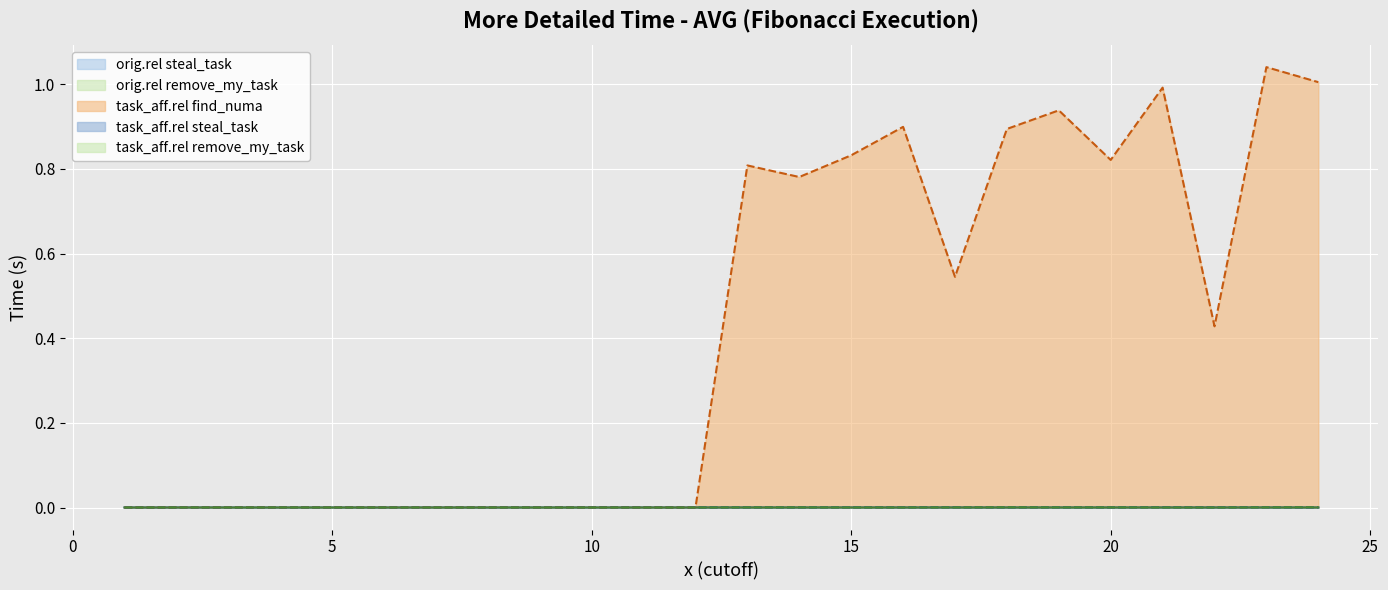

Where do task_aff.rel remove_my_task and orig.rel remove_my_task first cross each other?

11 and 12